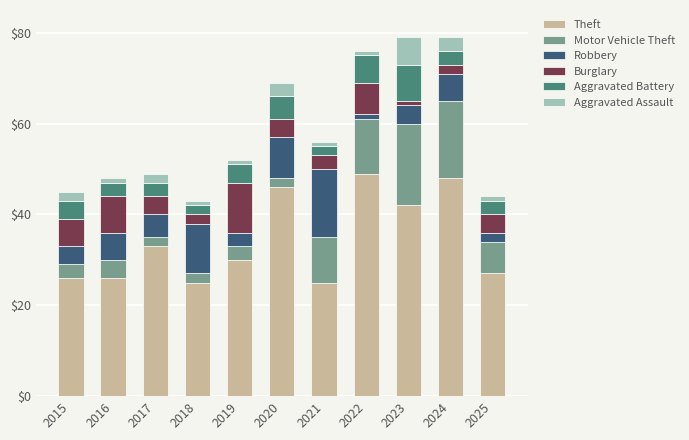

What is the sum of the Theft values at 2019 and 2023?

72